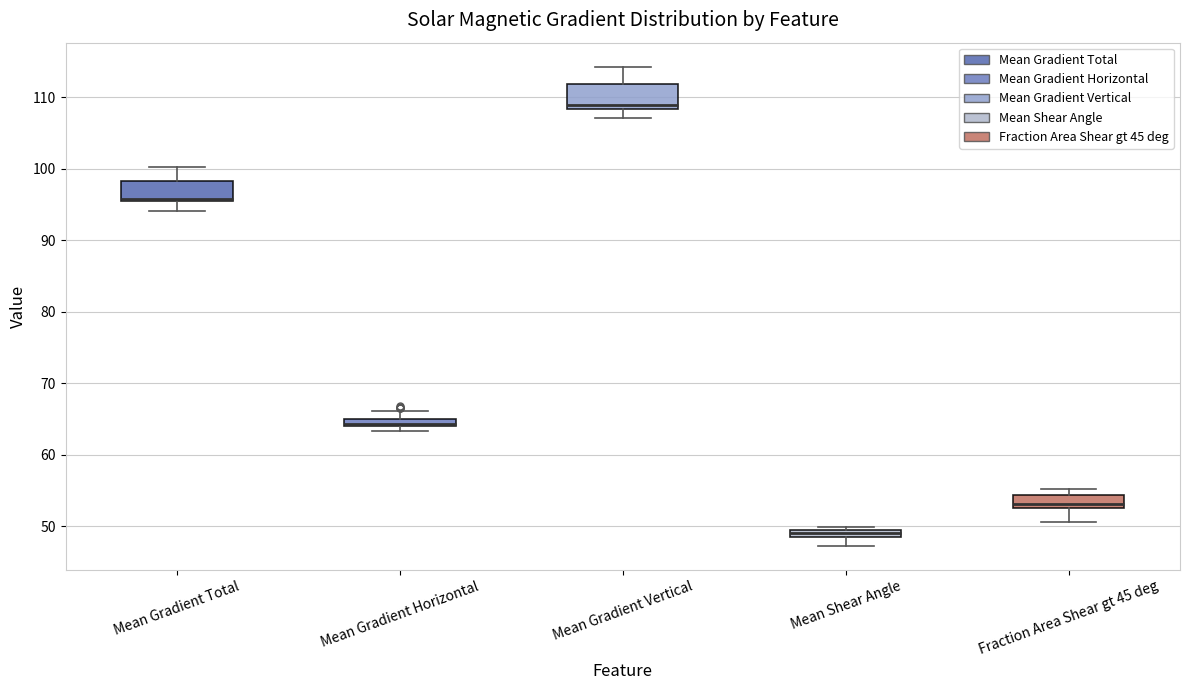

Where does the upper whisker of the box for Mean Gradient Vertical end on the y-axis? The values are not printed on the chart, so give them approximately, as read against the axis.

114